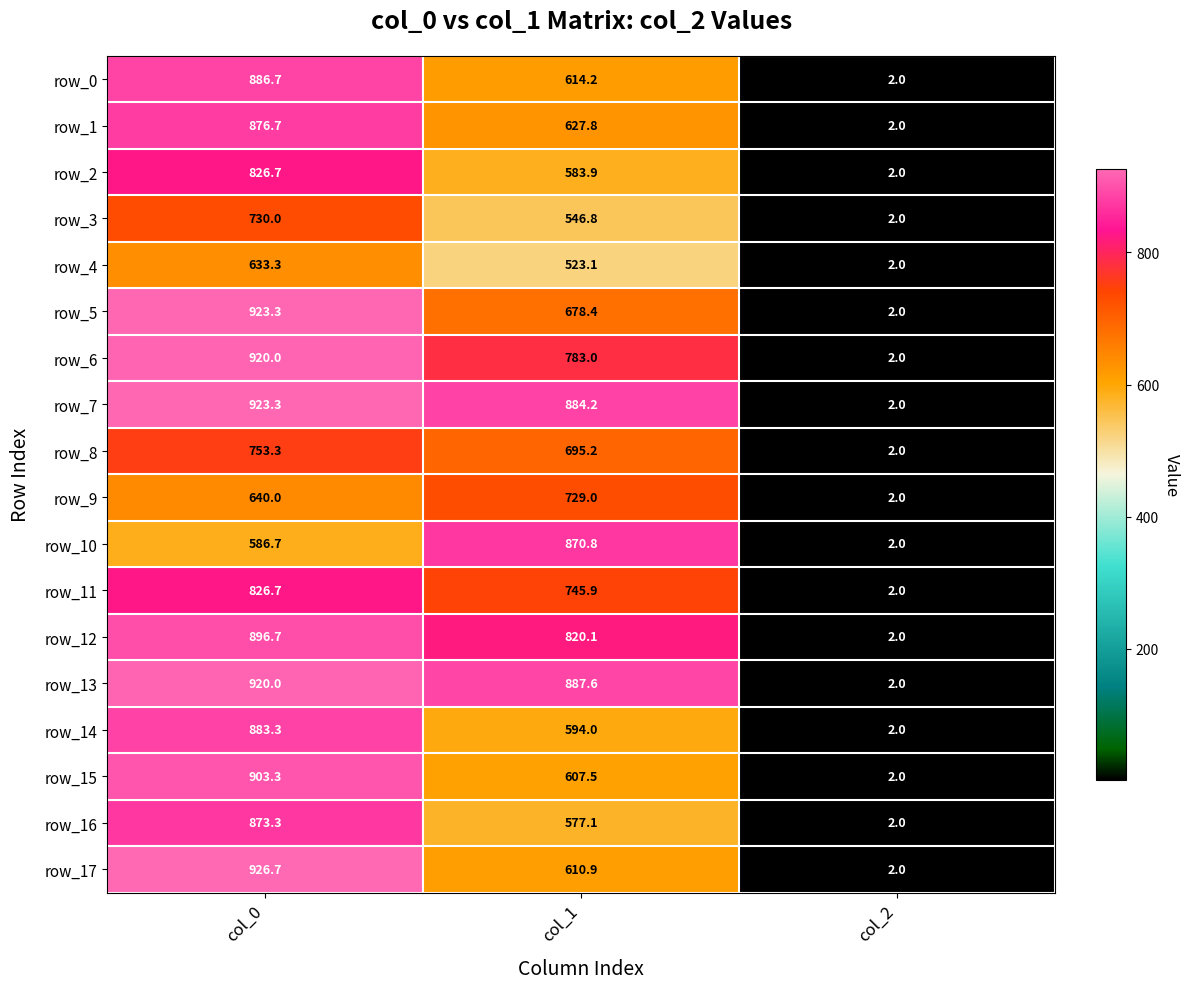

How many values in the row_13 series are below 887?

1